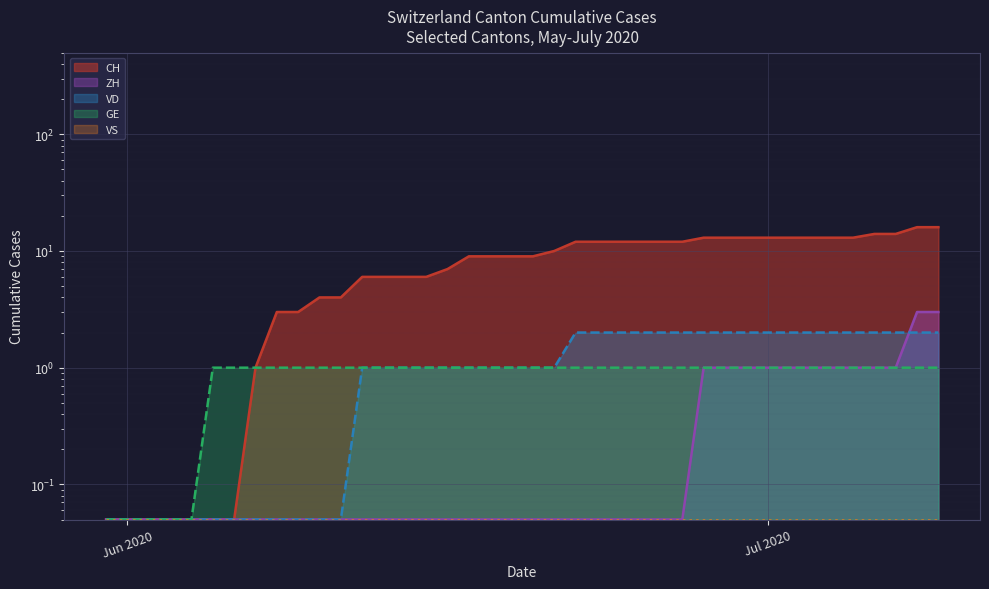

What are all the series names shown in the legend?

CH (line), ZH (line), VD (line), GE (line), VS (line)